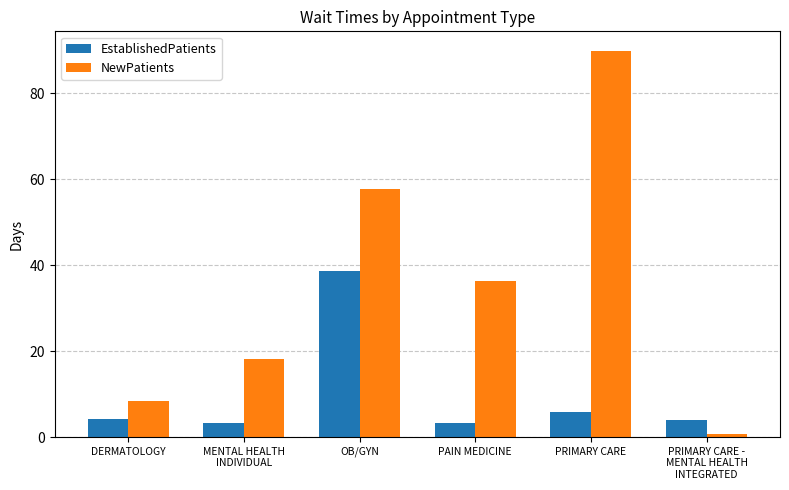

How many categories are shown in the chart?

6